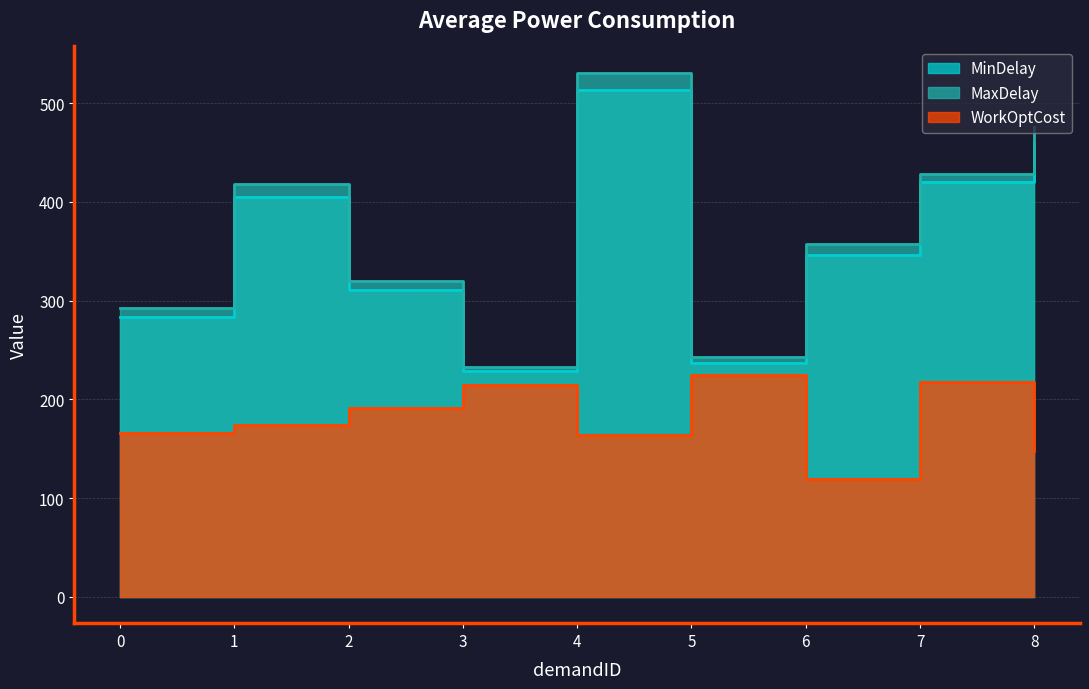

What is the value of the MinDelay point at the 3rd from the left?

311.2